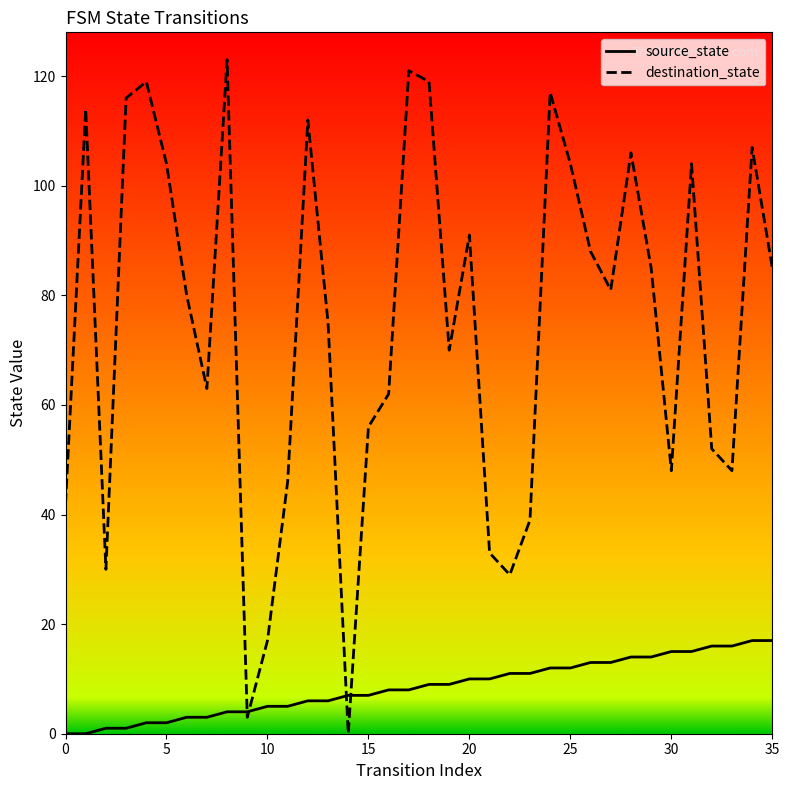

How many lines are shown in the chart?

2